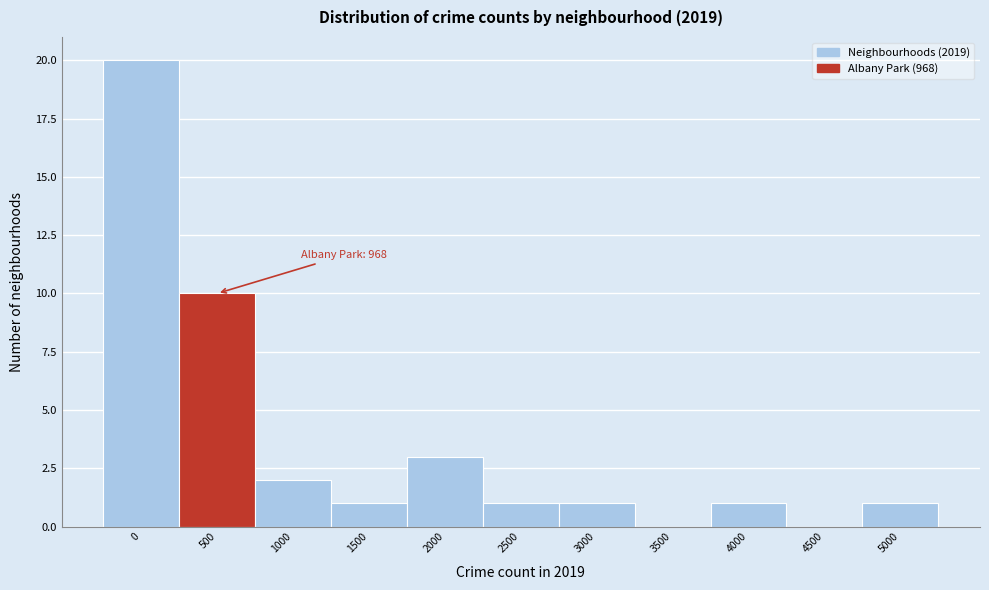

Reading right to left, list all the values displayed in this chart.

5000=1	4500=0	4000=1	3500=0	3000=1	2500=1	2000=3	1500=1	1000=2	500=10	0=20